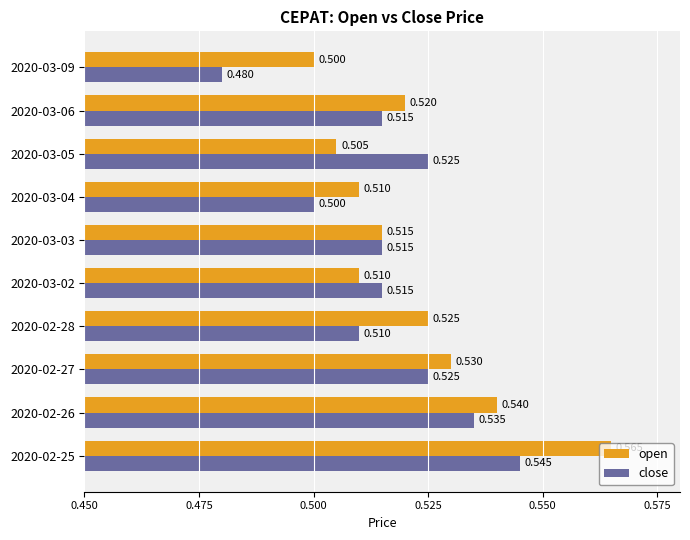

Count the close values in the range 0 to 1.

10